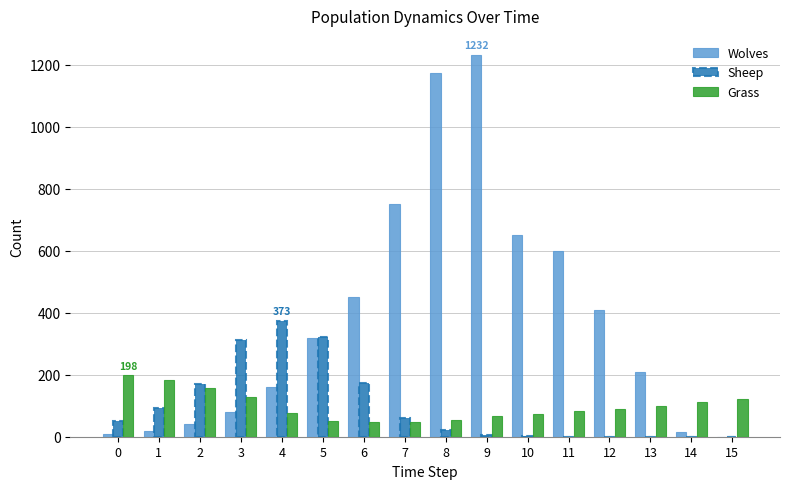

The value of Grass at 15 is 79. True or false?

False